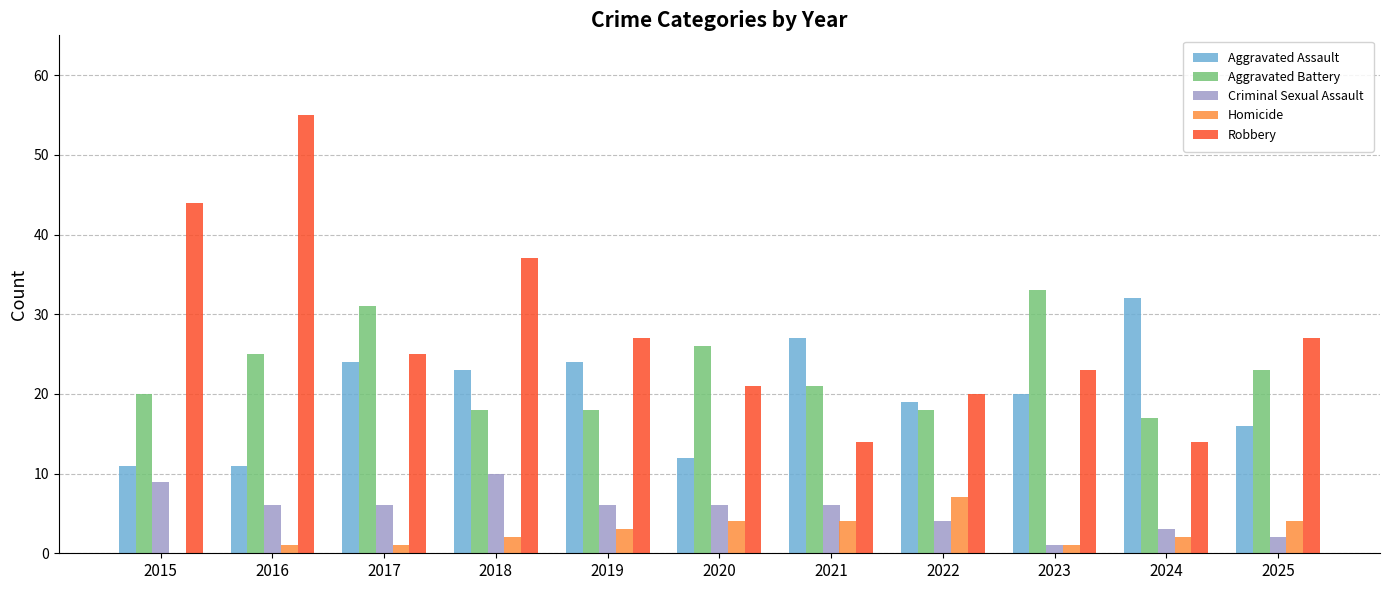

Between 2017 and 2019, which series saw the biggest shift?

Aggravated Battery